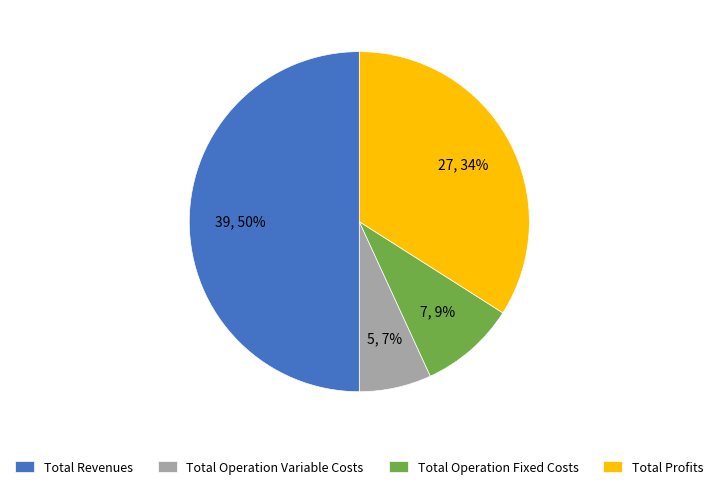

To the nearest percent, what is the combined percentage of Total Operation Fixed Costs and Total Revenues?

59%